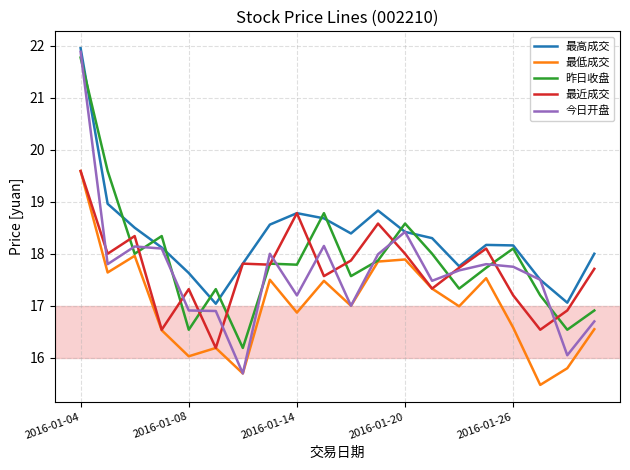

Which series has the widest spread of values?

今日开盘